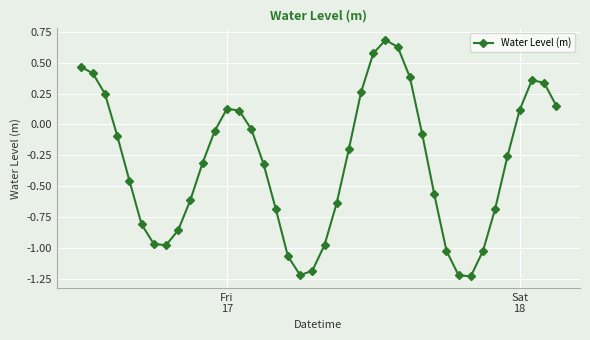

How many values are below zero?

26